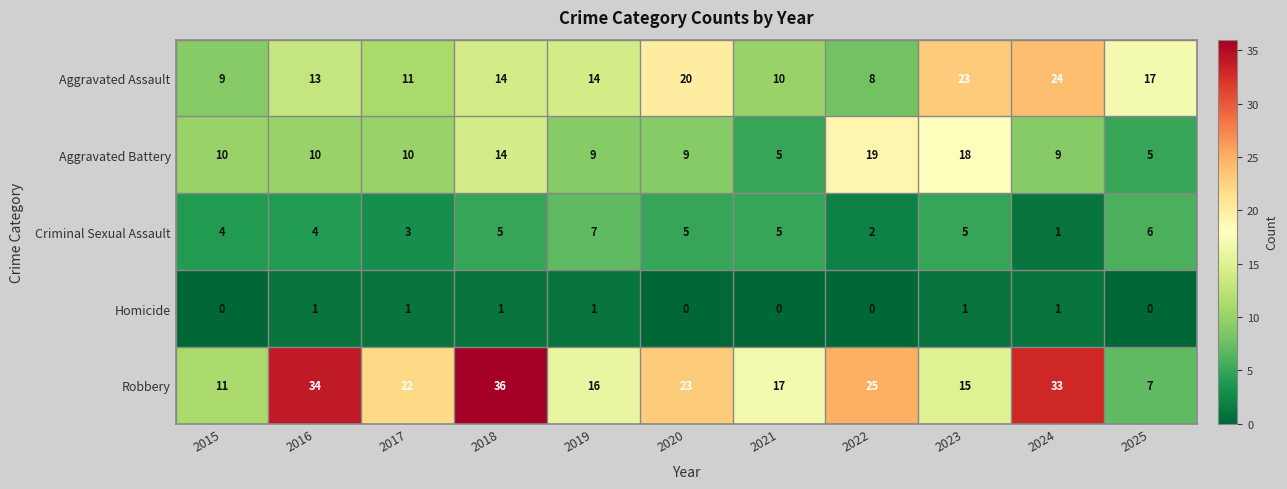

What is the difference between the maximum and minimum values in the Criminal Sexual Assault series?

6